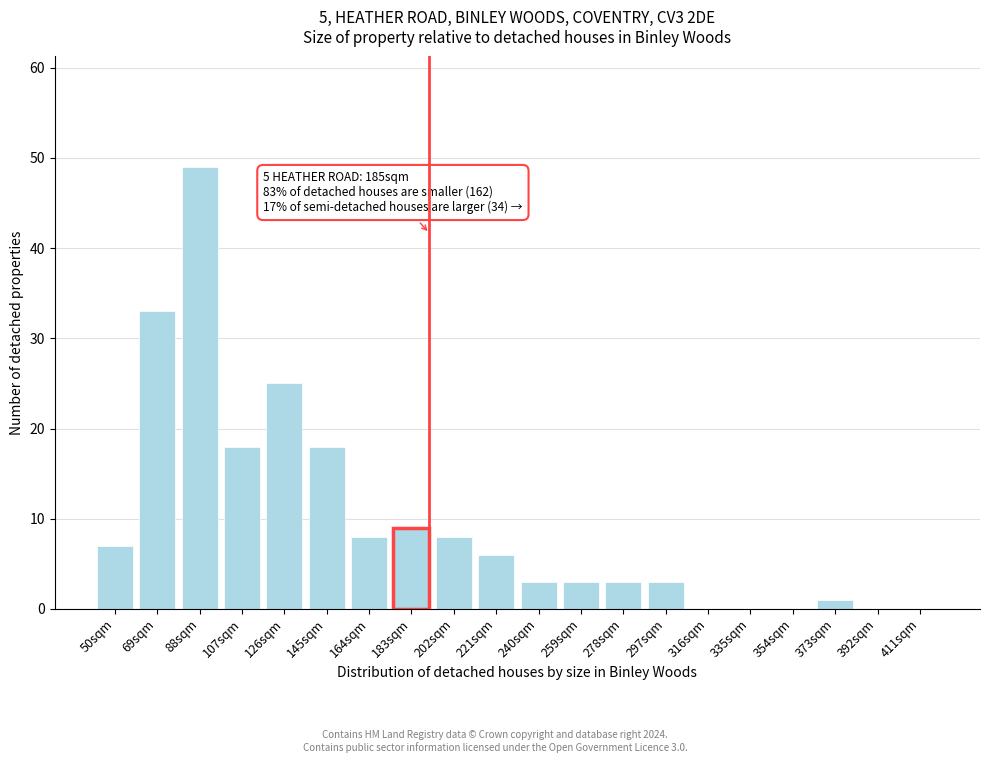

Reading left to right, what are all the values shown in this chart?

50sqm=7	69sqm=33	88sqm=49	107sqm=18	126sqm=25	145sqm=18	164sqm=8	183sqm=9	202sqm=8	221sqm=6	240sqm=3	259sqm=3	278sqm=3	297sqm=3	316sqm=0	335sqm=0	354sqm=0	373sqm=1	392sqm=0	411sqm=0